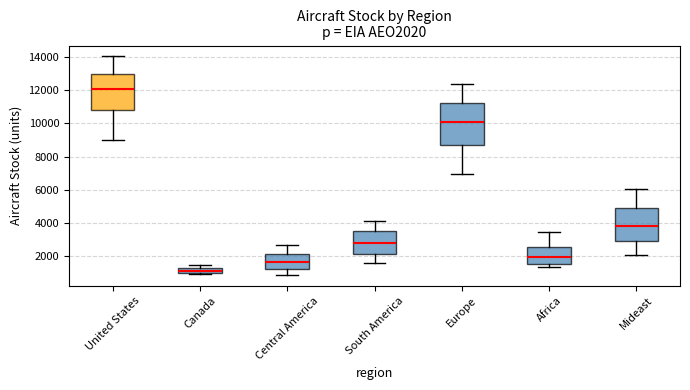

Comparing the boxes themselves (not the whiskers), which one is the tallest?

Europe